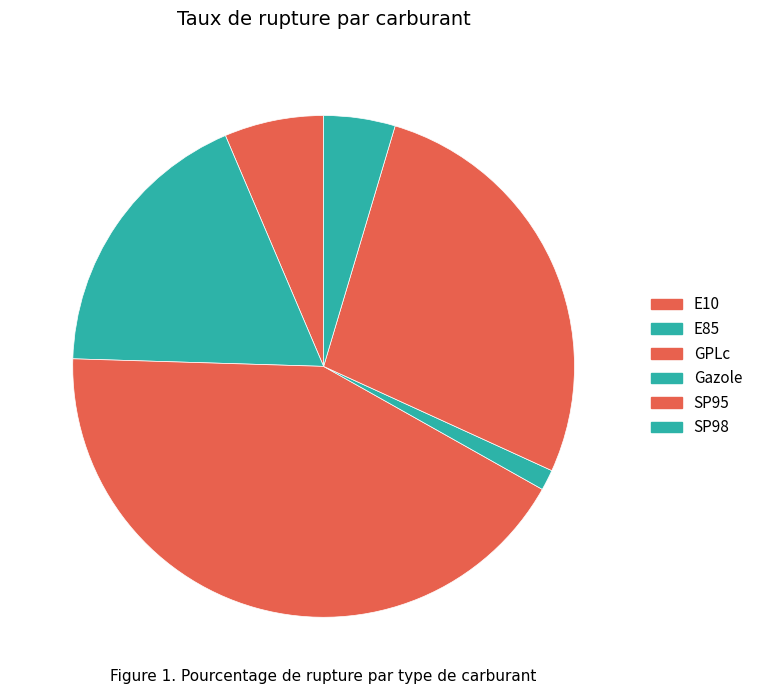

To the nearest percent, what portion does GPLc represent?

42%